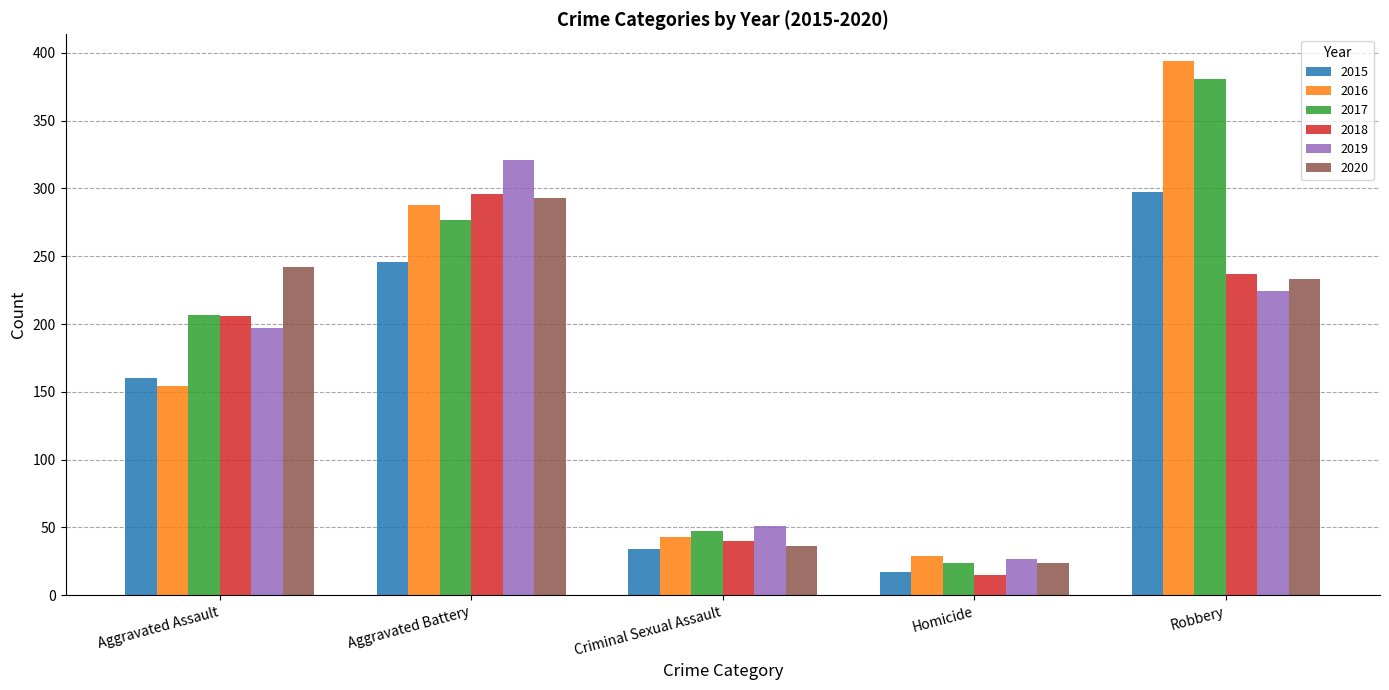

What is the label of the 1st bar from the left?

Aggravated Assault